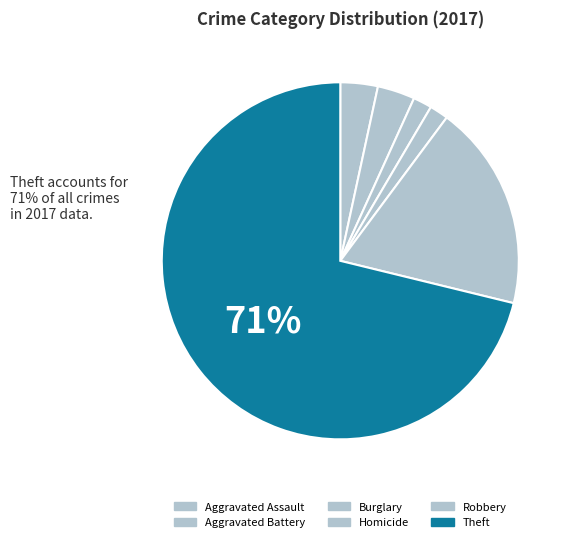

To the nearest percent, what is the difference between the largest and smallest slice percentages?

69%